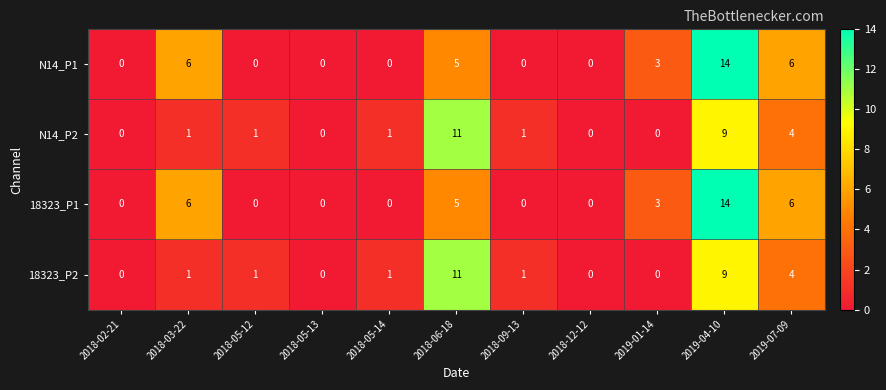

At which label does 18323_P1 reach its peak?

2019-04-10